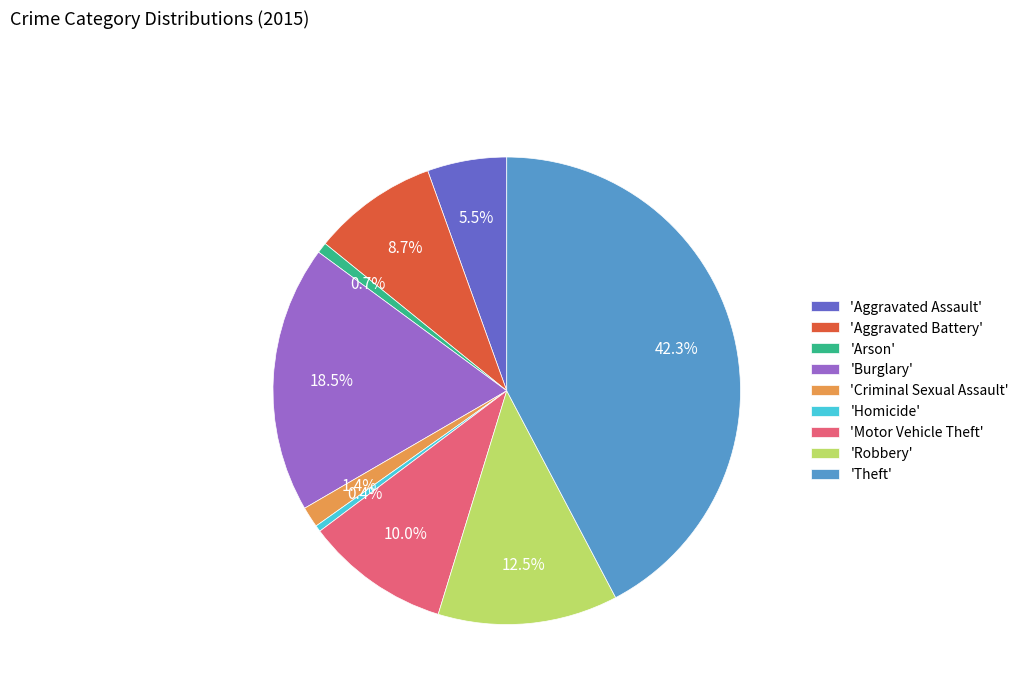

Is there any slice that represents more than half of the pie?

No